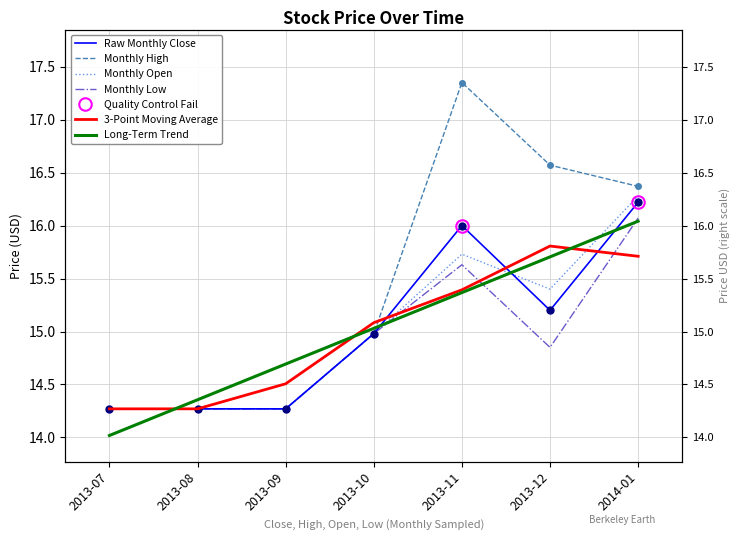

Reading left to right, transcribe all the data shown in this chart.

Raw Monthly Close: 14.3	14.3	14.3	15.0	16.0	15.2	16.2
Monthly High: 14.3	14.3	14.3	15.0	17.4	16.6	16.4
Monthly Open: 14.3	14.3	14.3	15.0	15.7	15.4	16.3
Monthly Low: 14.3	14.3	14.3	15.0	15.6	14.8	16.1
3-Point Moving Average: 14.3	14.3	14.5	15.1	15.4	15.8	15.7
Long-Term Trend: 14.0	14.4	14.7	15.0	15.4	15.7	16.0